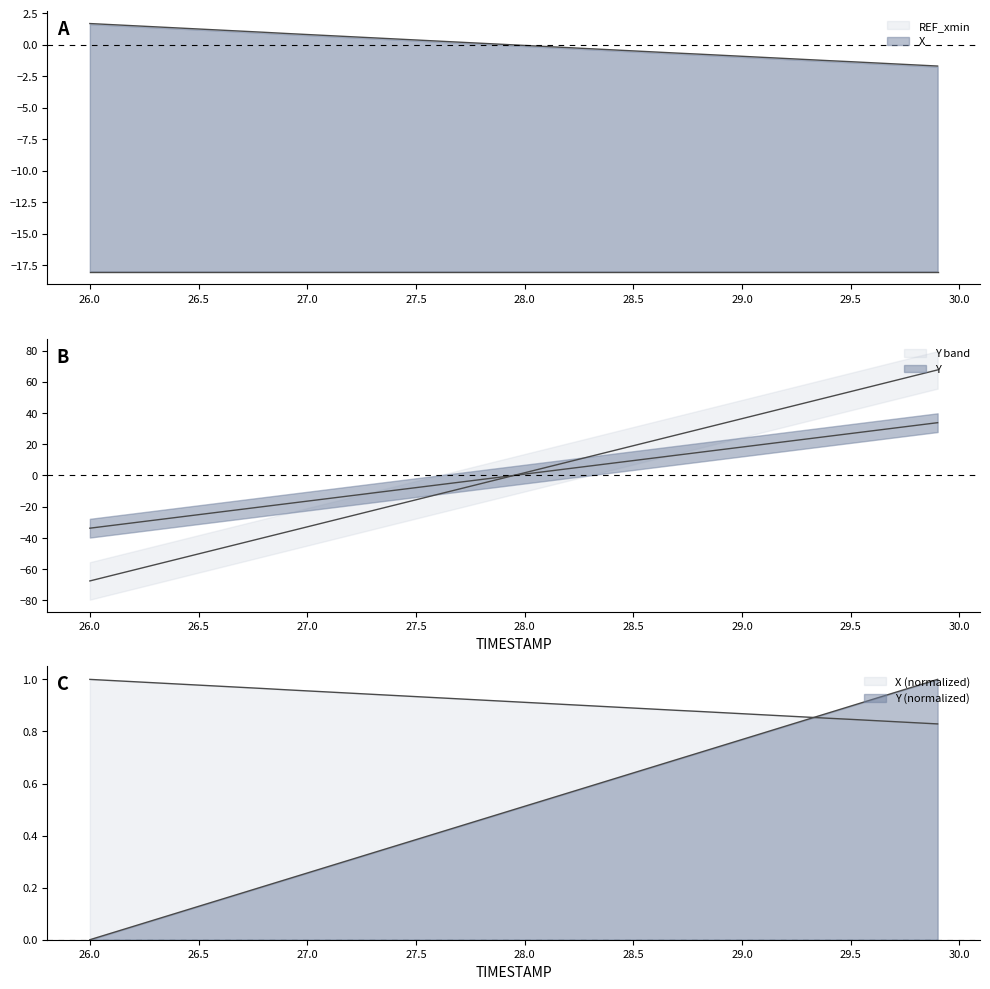

Which category has the lowest value in the X series?

29.9